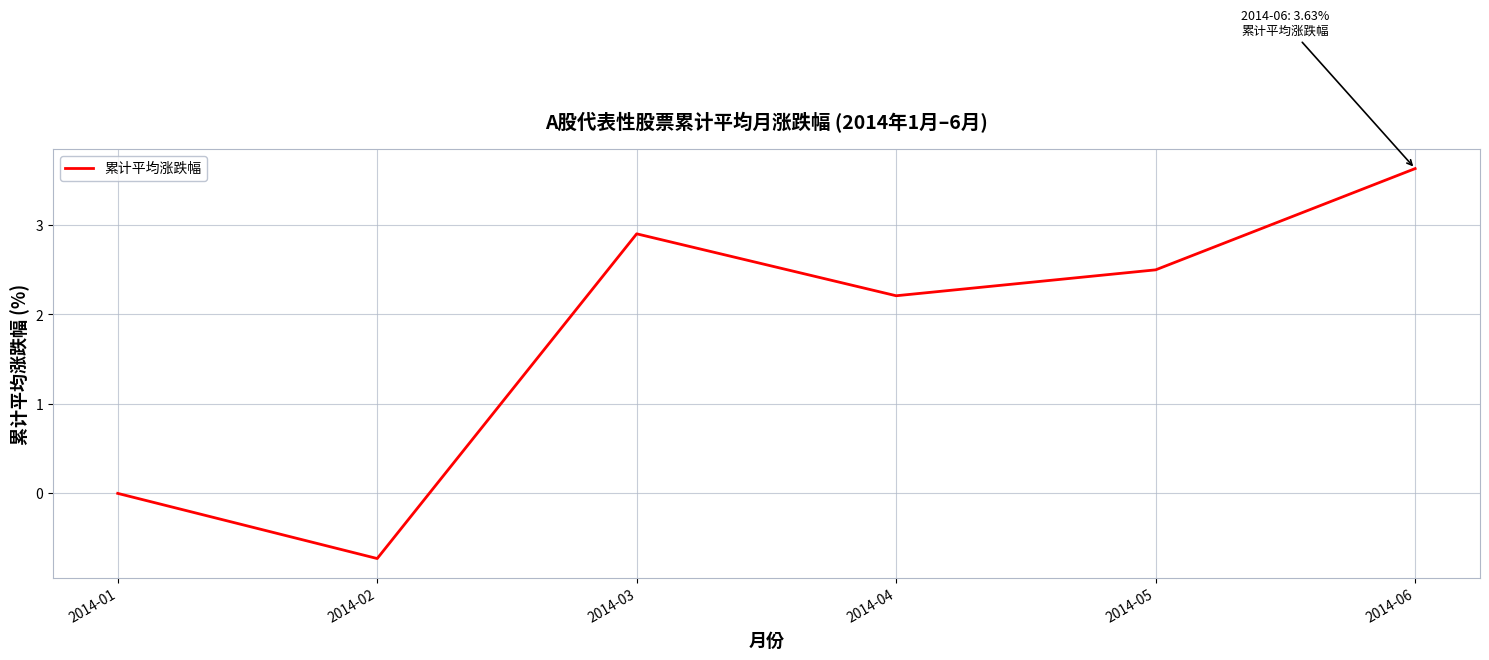

Does the chart display data point markers on the line(s)?

No